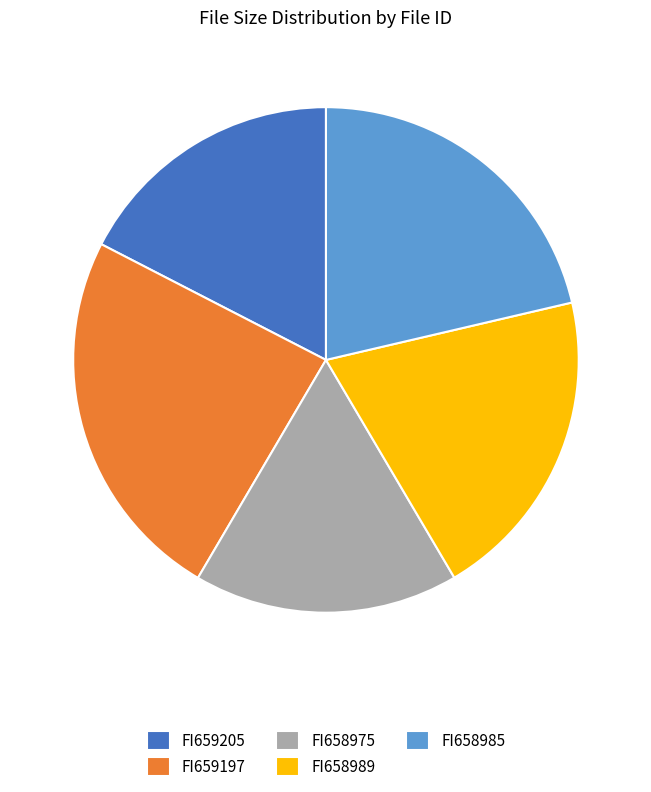

True or false: FI659197 accounts for 13% of the total.

False